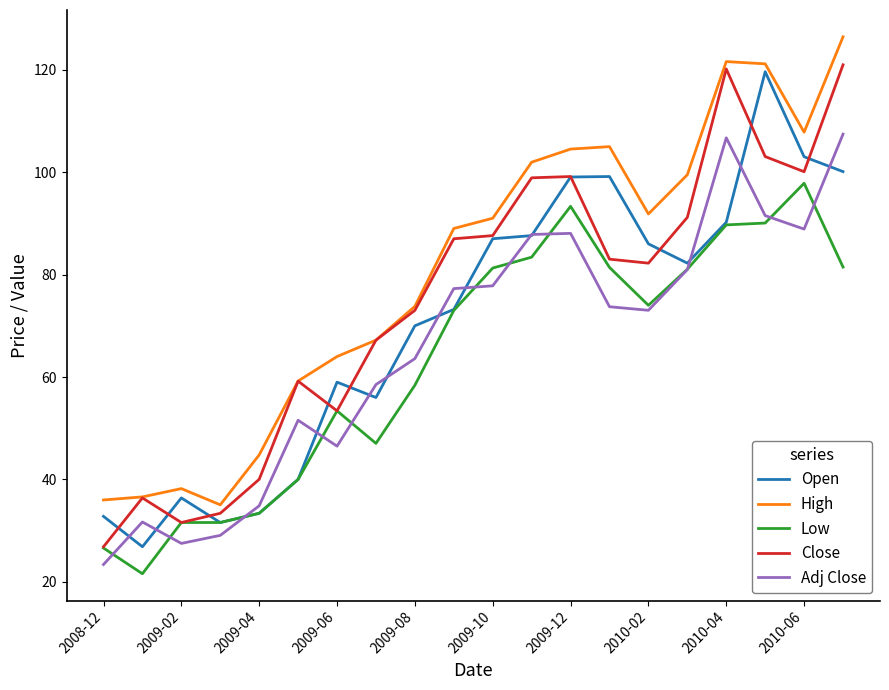

True or false: Adj Close and Close intersect in this chart.

False